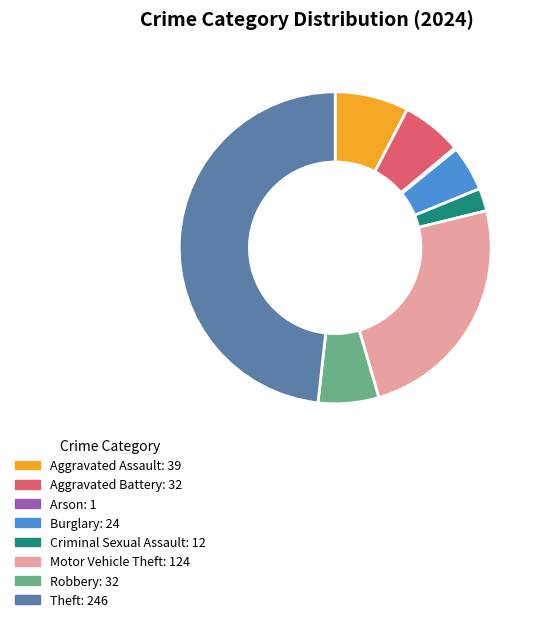

Is there any slice that represents more than half of the pie?

No